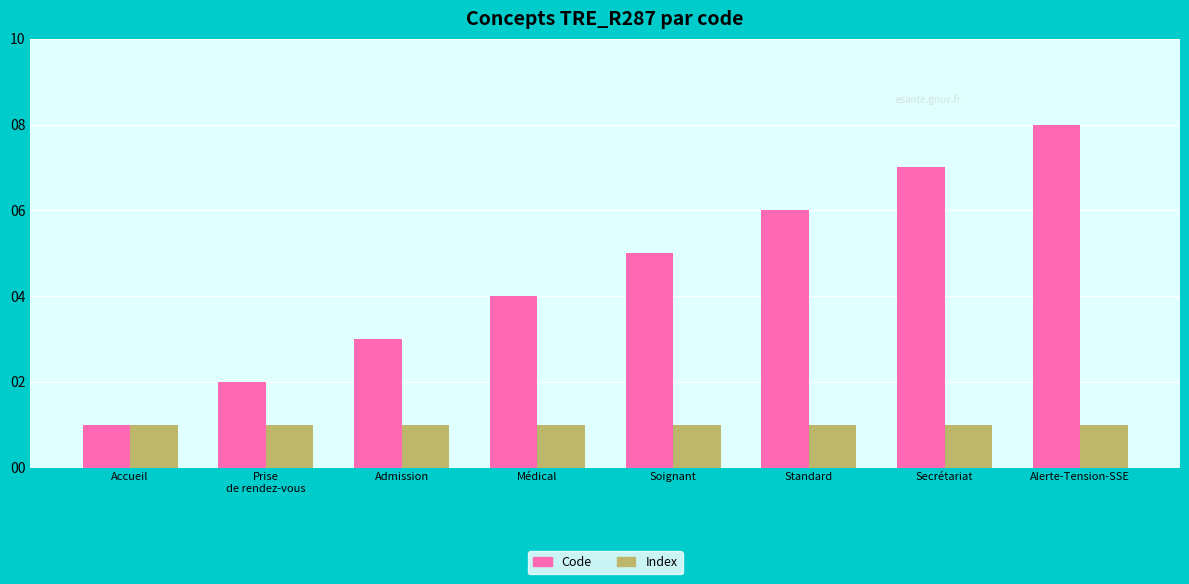

How many Code values are between 3 and 7?

5